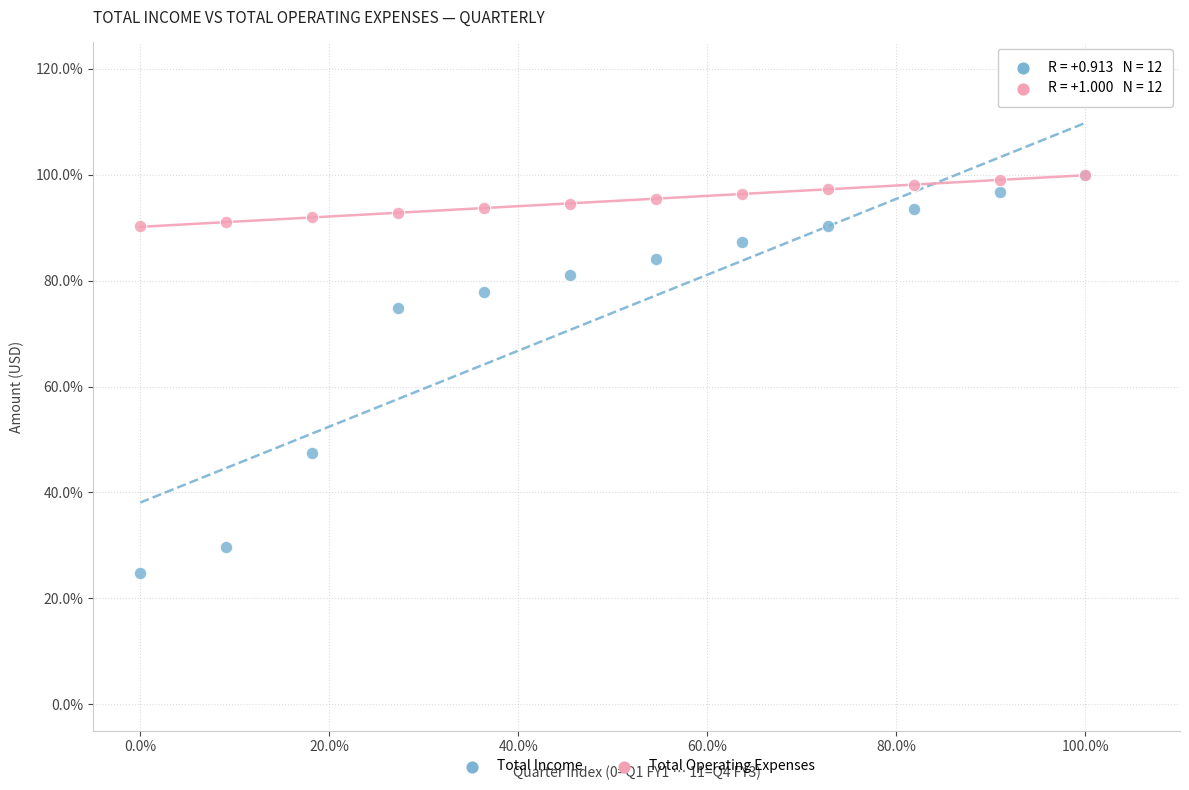

Which series has the largest Y range (max minus min)?

Total Income